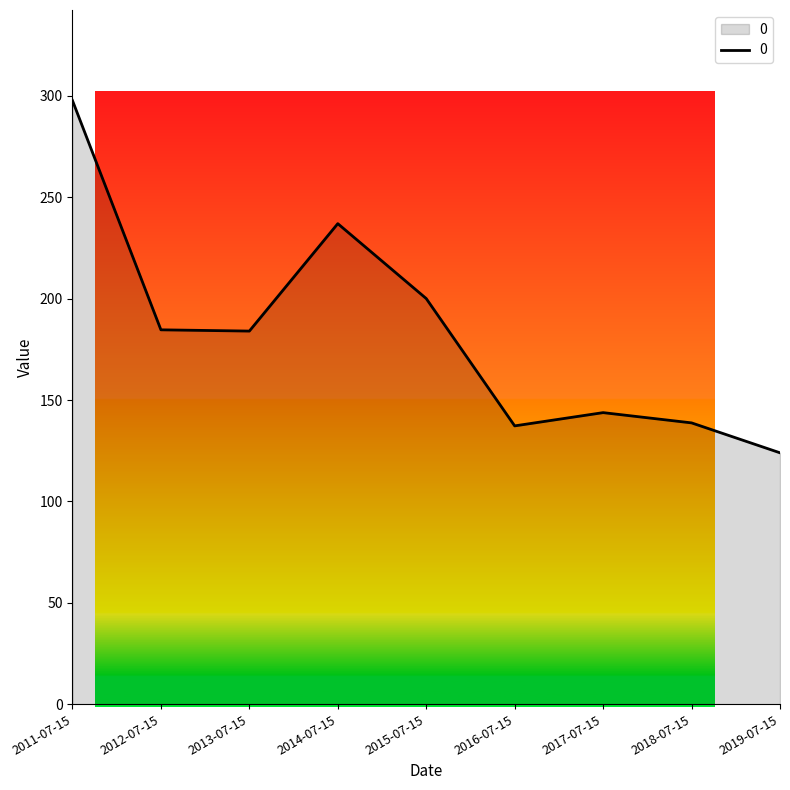

True or false: the data shows 104.0 at 2013-07-15.

False